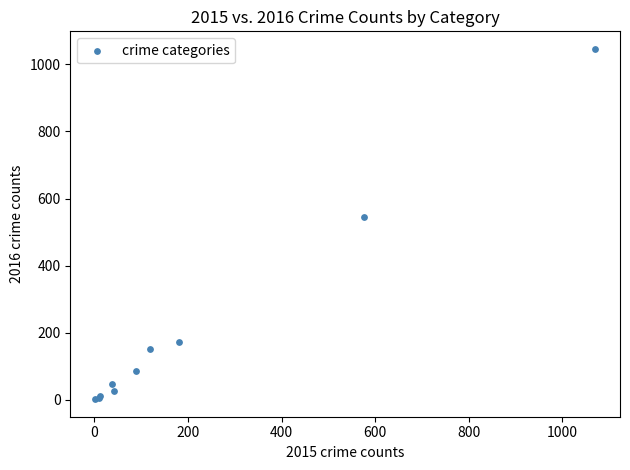

What Y value in the scatter plot is closest to 524?

546